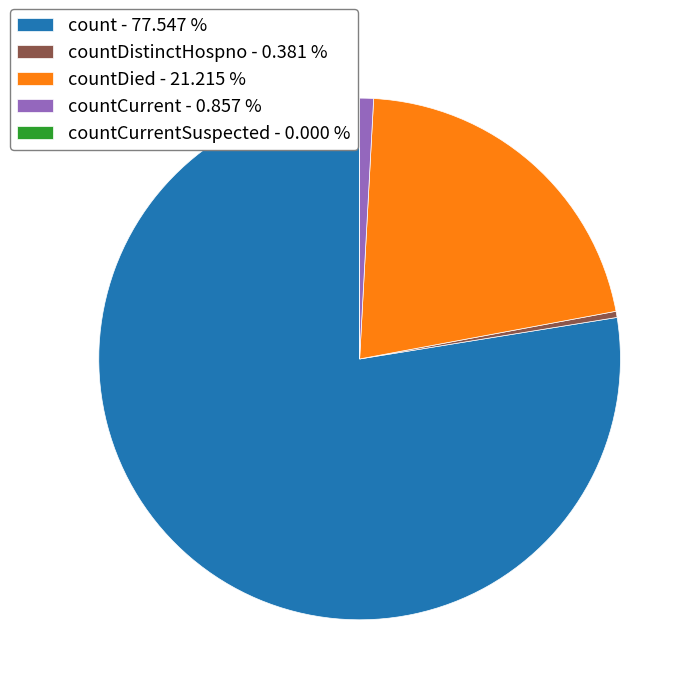

Does any single category account for the majority?

Yes